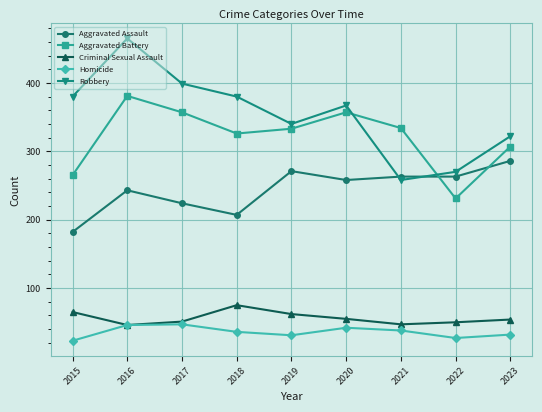

Which label corresponds to the largest value in the chart?

2016